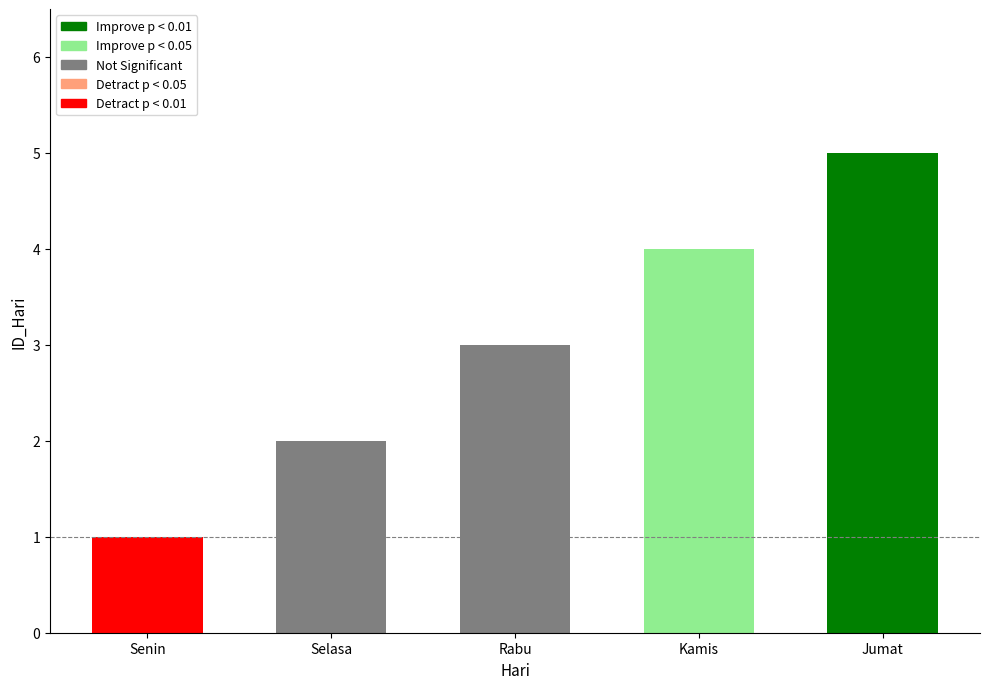

Is it true that the value at Senin is 1?

True